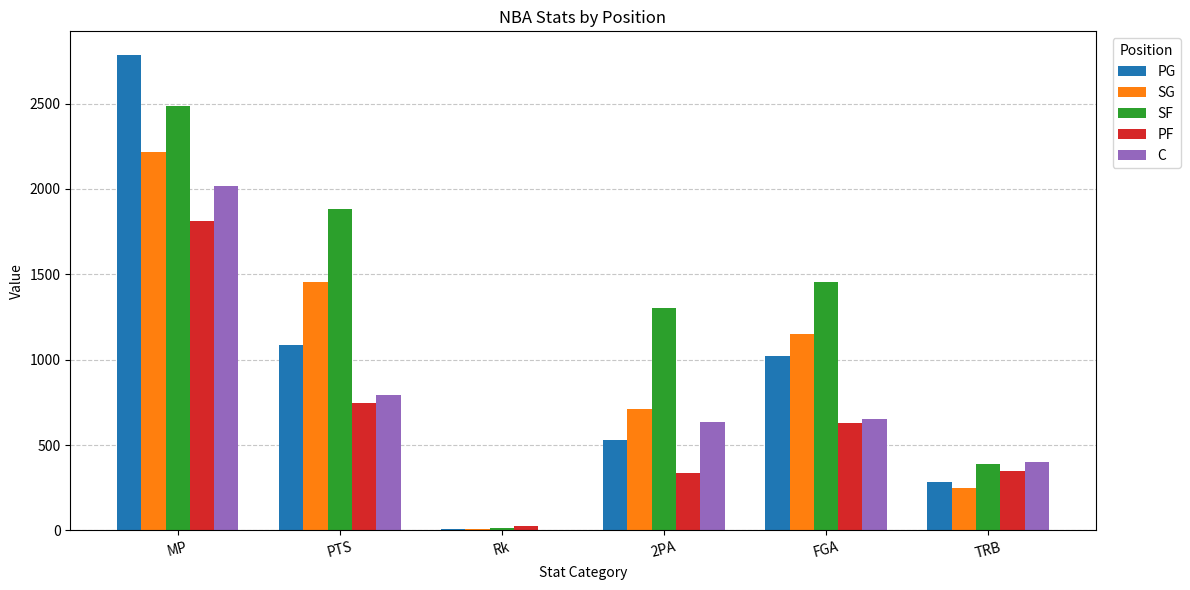

What are all the series names shown in the legend?

PG, SG, SF, PF, C